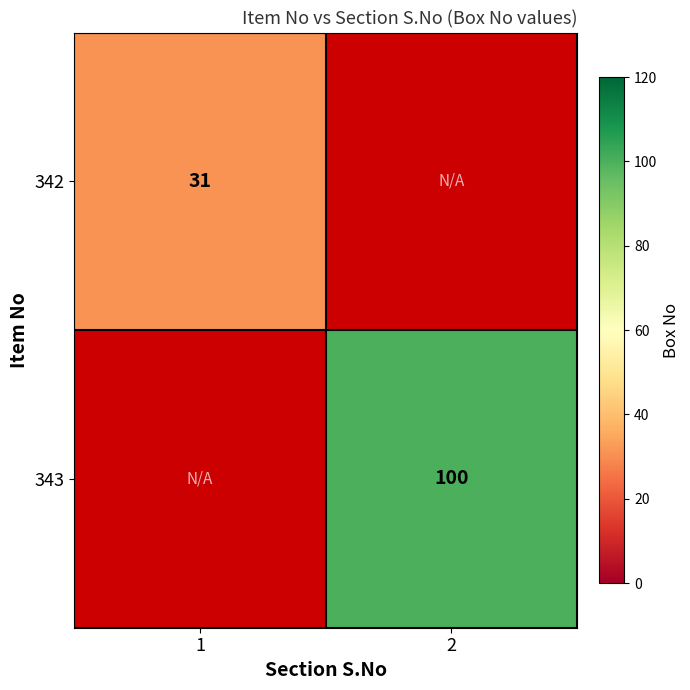

The 342 series shows 31 at 1. True or false?

True